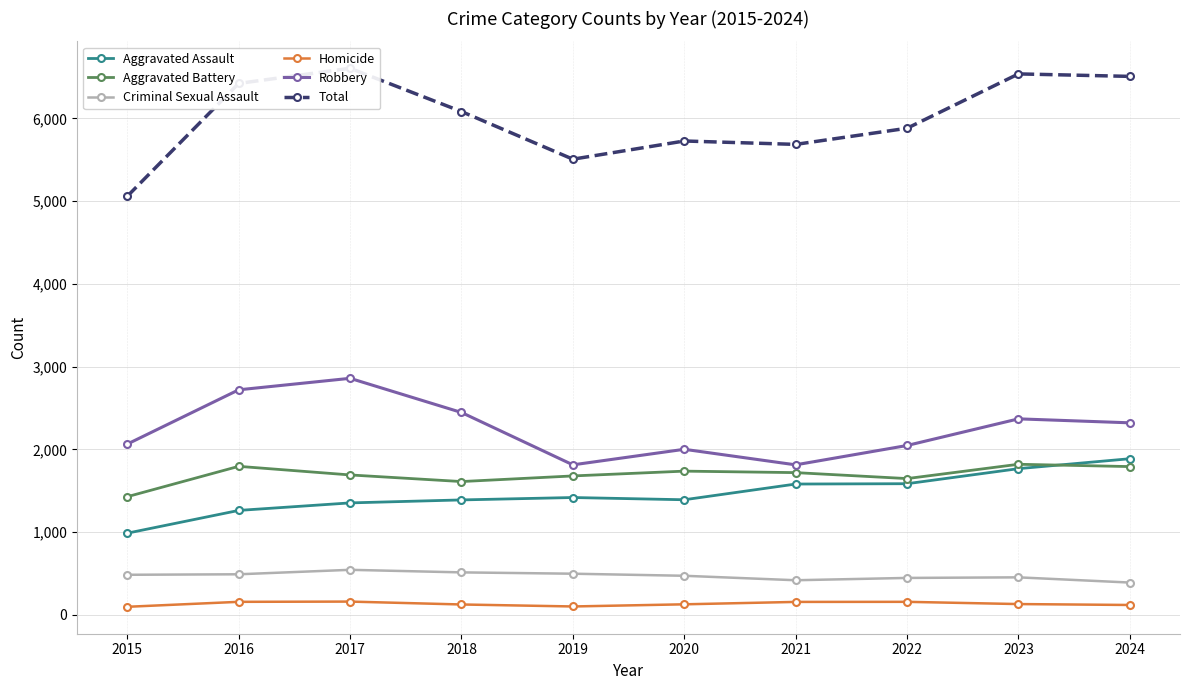

Reading left to right, list all the values displayed in this chart.

Aggravated Assault: 2015=987	2016=1262	2017=1353	2018=1389	2019=1418	2020=1391	2021=1581	2022=1585	2023=1767	2024=1887
Aggravated Battery: 2015=1428	2016=1795	2017=1691	2018=1611	2019=1679	2020=1737	2021=1719	2022=1647	2023=1820	2024=1792
Criminal Sexual Assault: 2015=484	2016=490	2017=544	2018=513	2019=497	2020=472	2021=418	2022=446	2023=453	2024=390
Homicide: 2015=97	2016=157	2017=160	2018=125	2019=101	2020=127	2021=156	2022=157	2023=130	2024=119
Robbery: 2015=2064	2016=2720	2017=2859	2018=2446	2019=1813	2020=2001	2021=1813	2022=2047	2023=2369	2024=2321
Total: 2015=5060	2016=6424	2017=6607	2018=6084	2019=5508	2020=5728	2021=5687	2022=5882	2023=6539	2024=6509